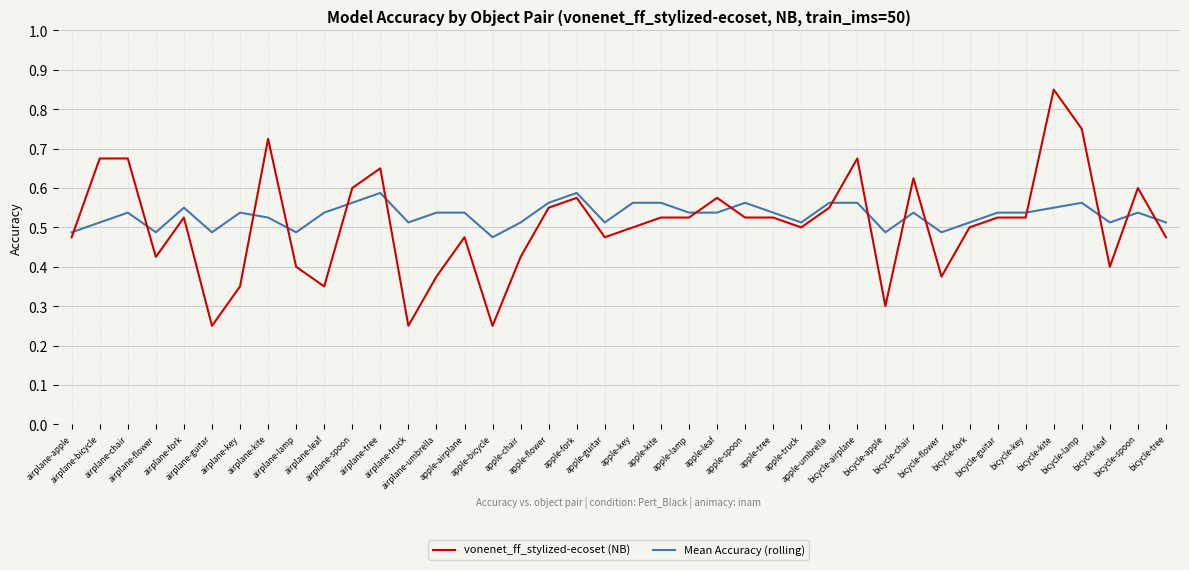

Which category has the lowest value in the Mean Accuracy (rolling) series?

apple-bicycle